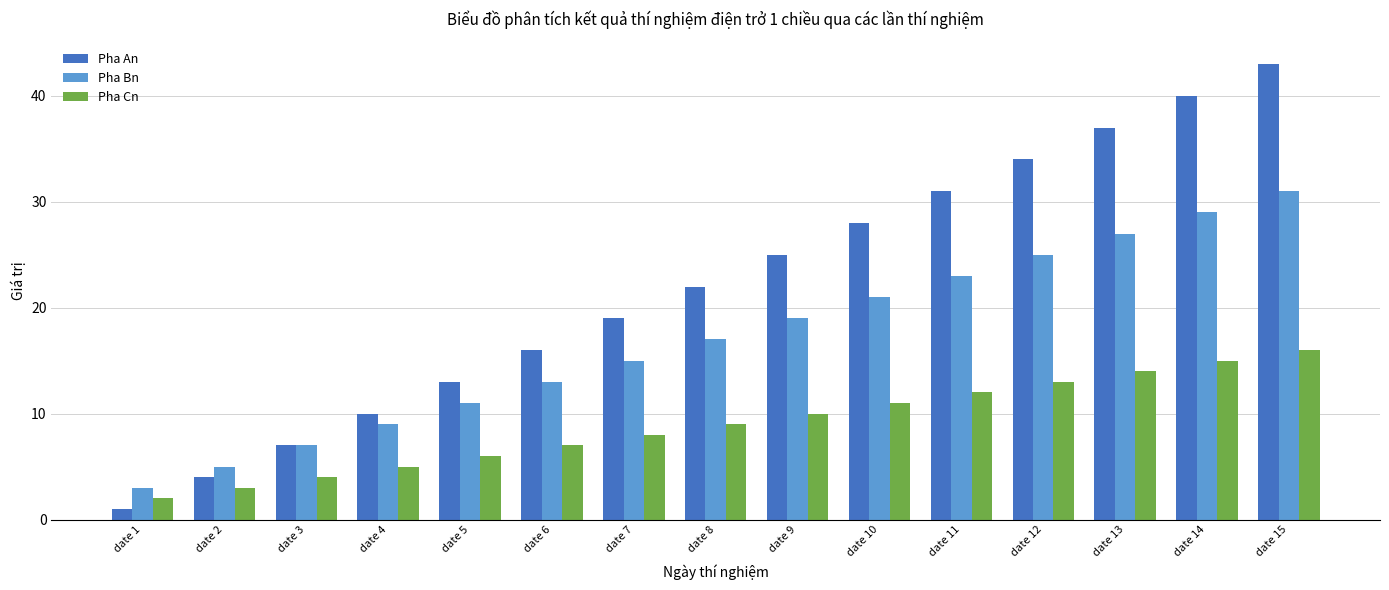

Which series changed the most between date 1 and date 7?

Pha An